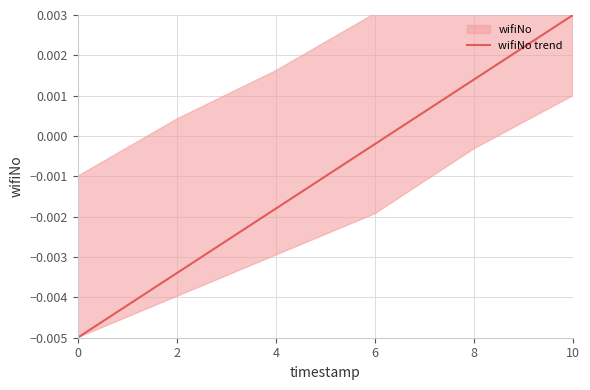

Which category has the highest value across all series?

10